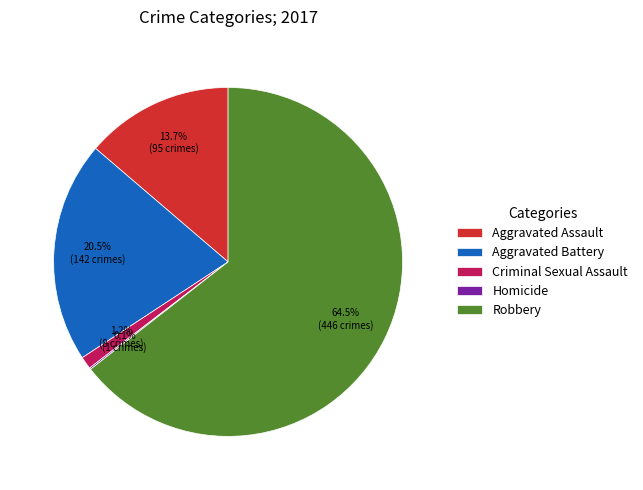

What percentage is the Aggravated Assault slice, to the nearest percent?

14%